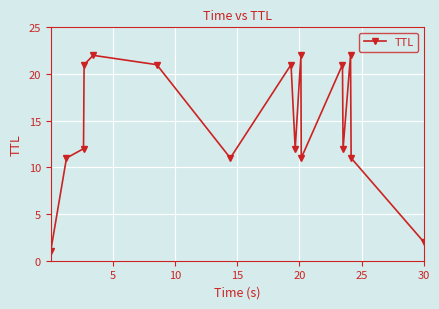

What is the difference between the second highest and minimum values?

21